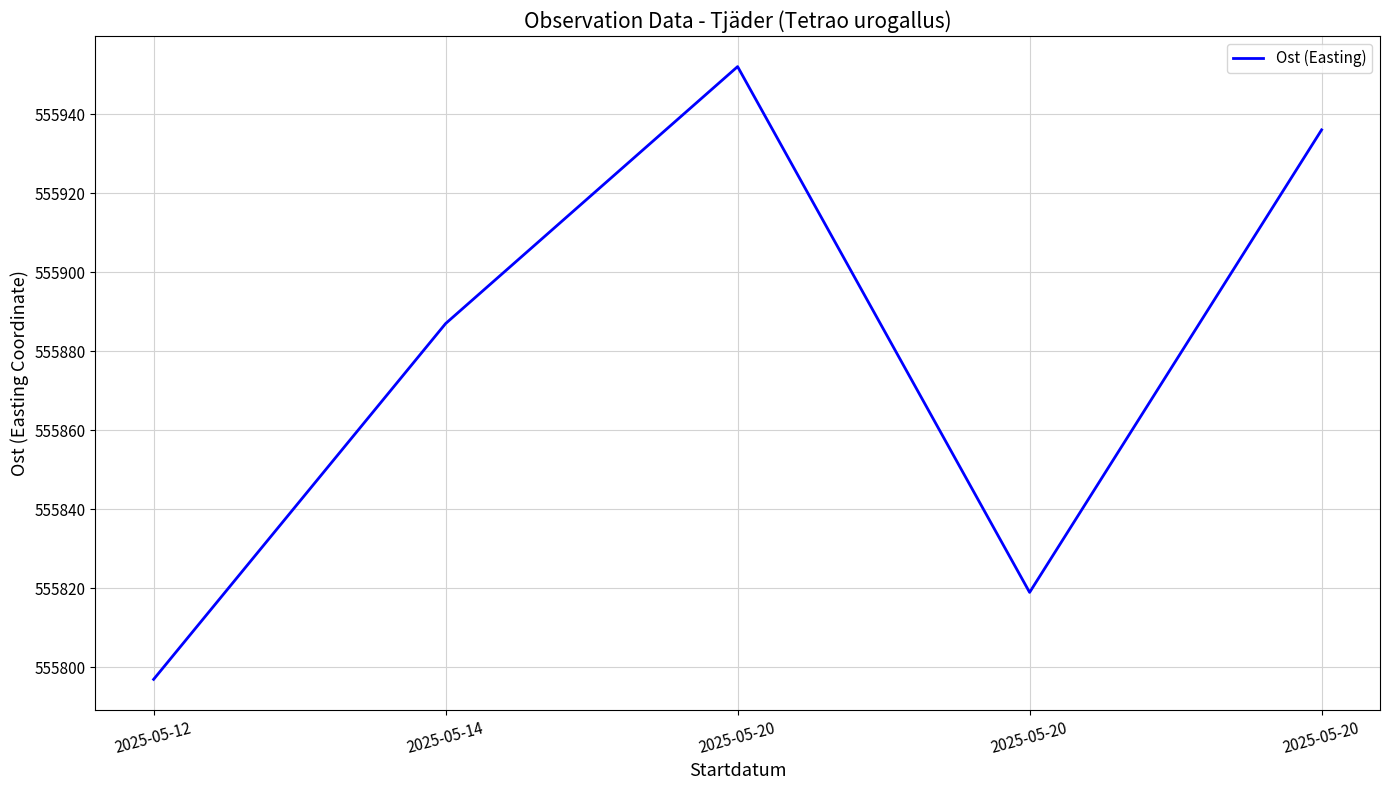

Where does the data first go above 555887?

2025-05-20